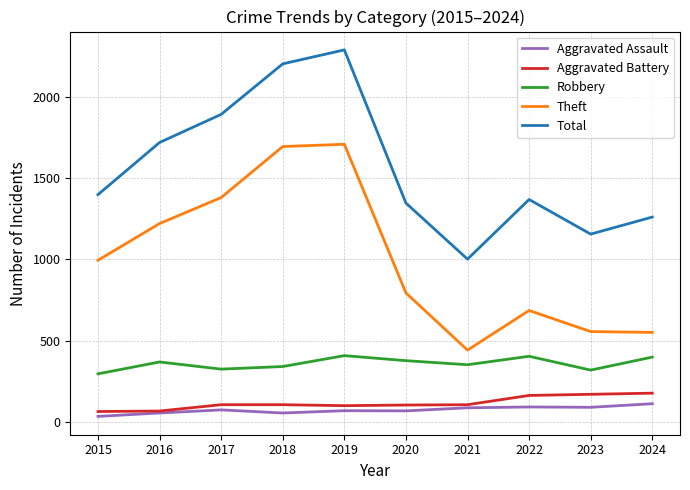

True or false: Robbery has more than 2 points higher than both neighbors.

True